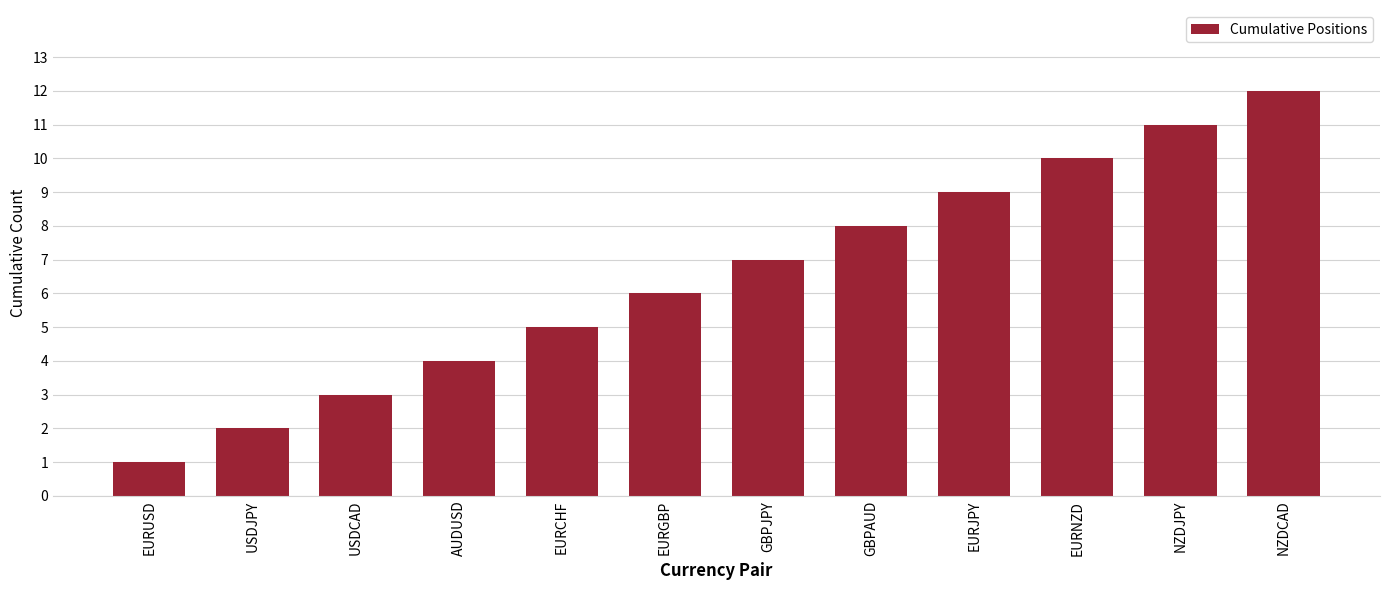

What is the change in value from EURUSD to USDCAD?

+2